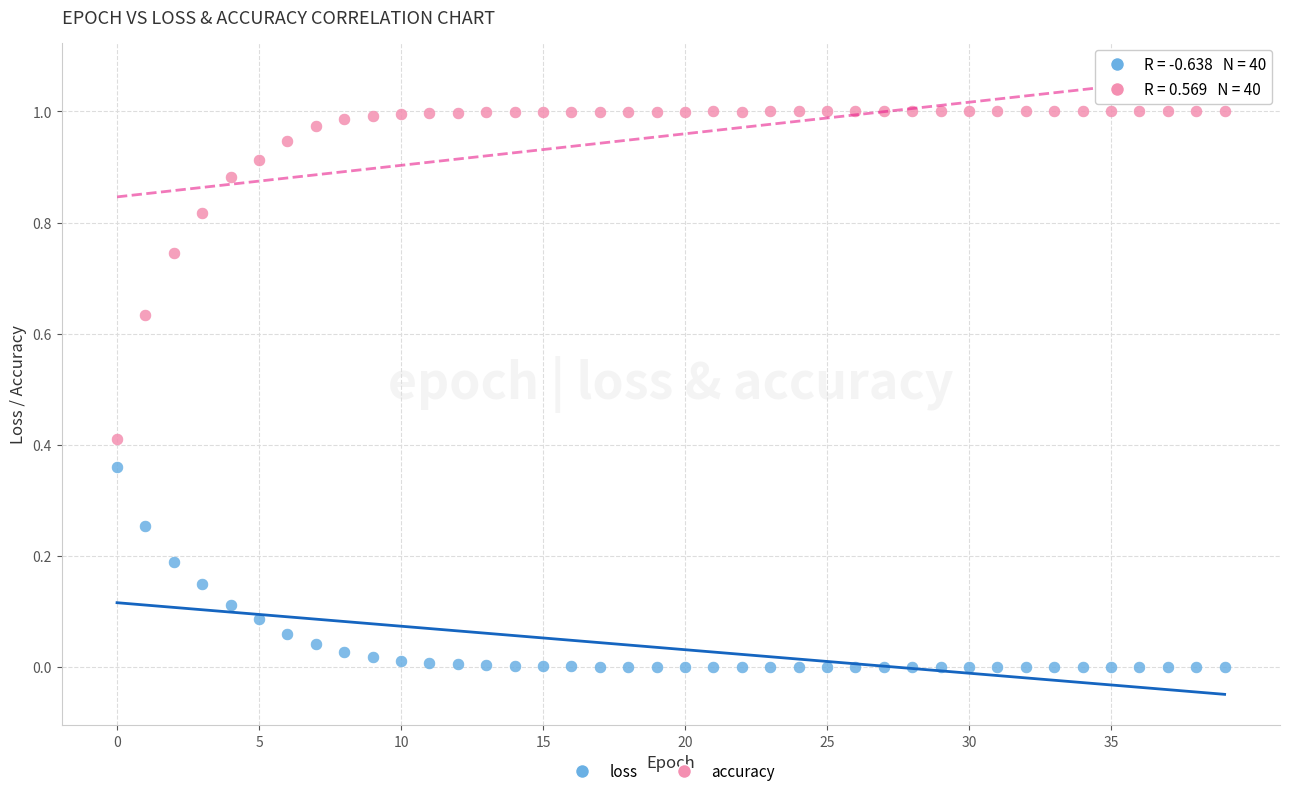

Which series has the largest Y range (max minus min)?

accuracy